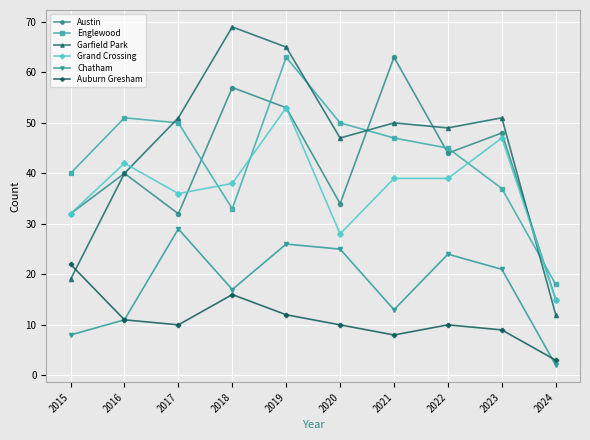

What is the sum of all Chatham values?

176